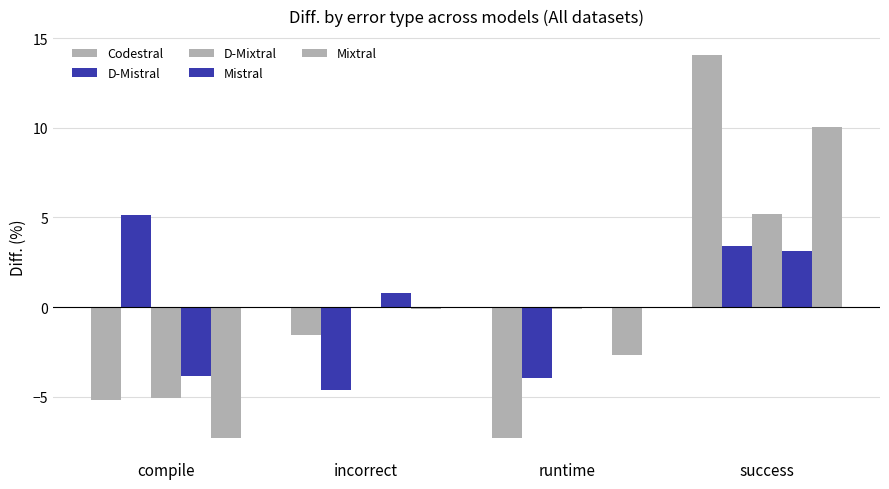

What position from the left is runtime?

3